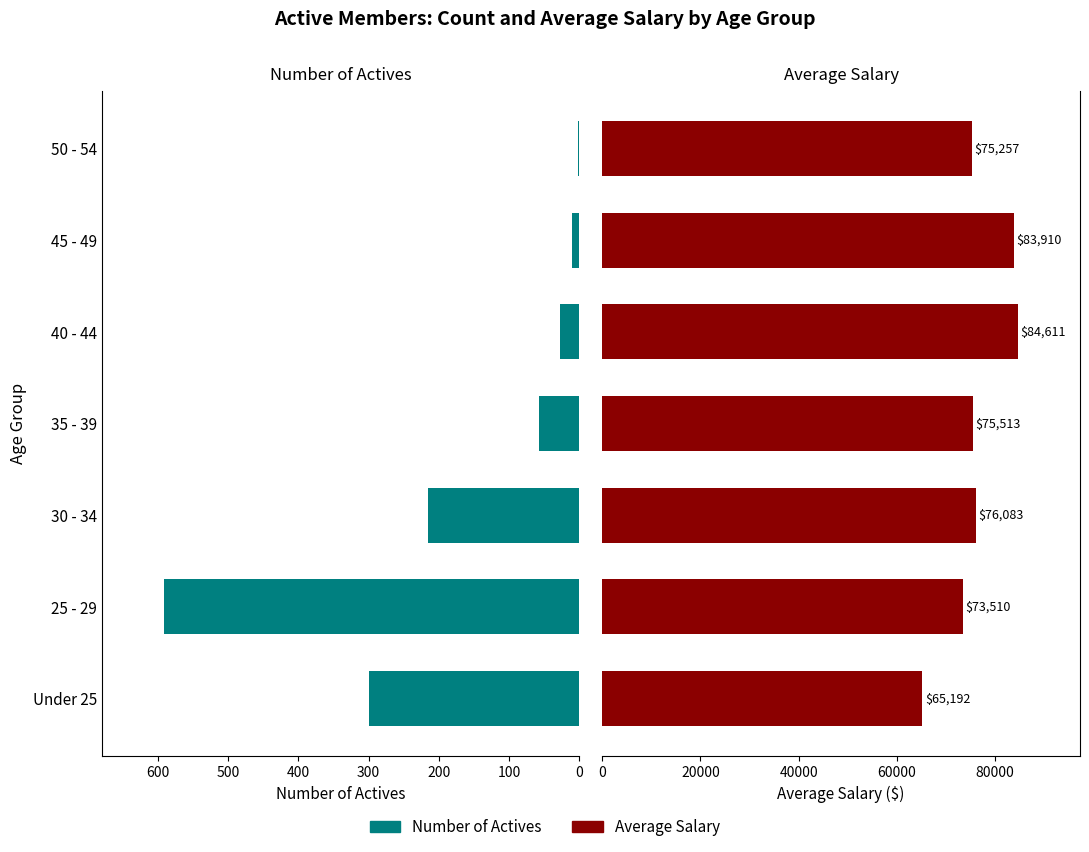

How many bars are there in total?

14